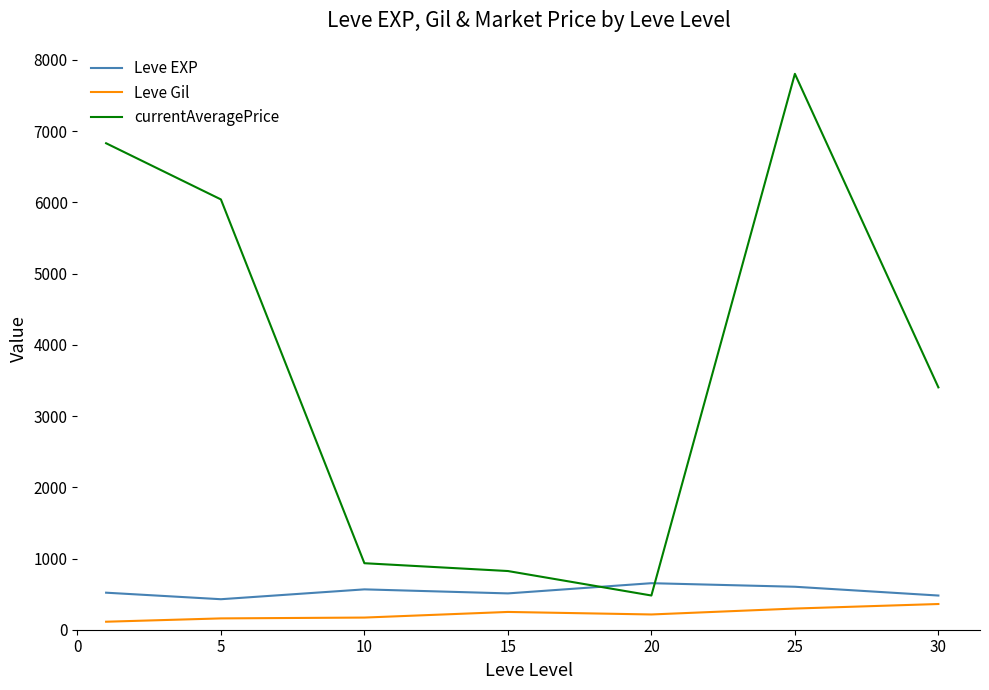

Does the chart have visible grid lines?

No